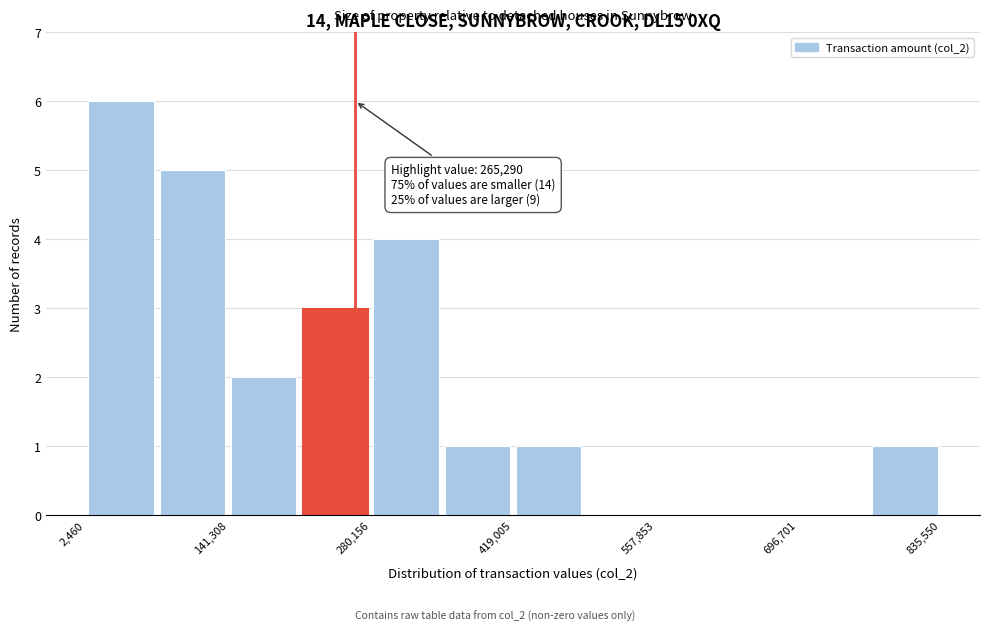

Around what value on the x-axis is the tallest bar? Give the approximate position of its centre, as read against the axis.

40000